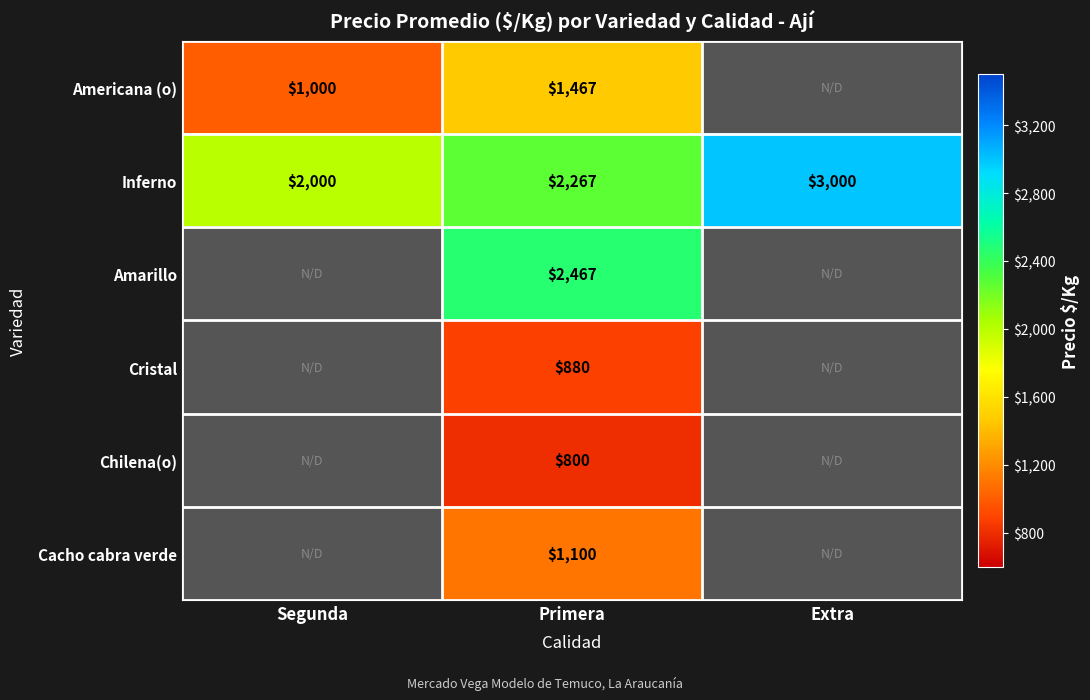

What is the difference between the Americana (o) values at Segunda and Primera?

467